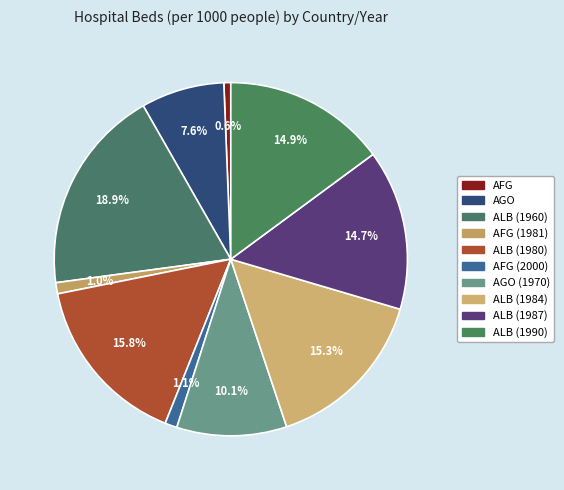

How many slices are in this pie chart?

10